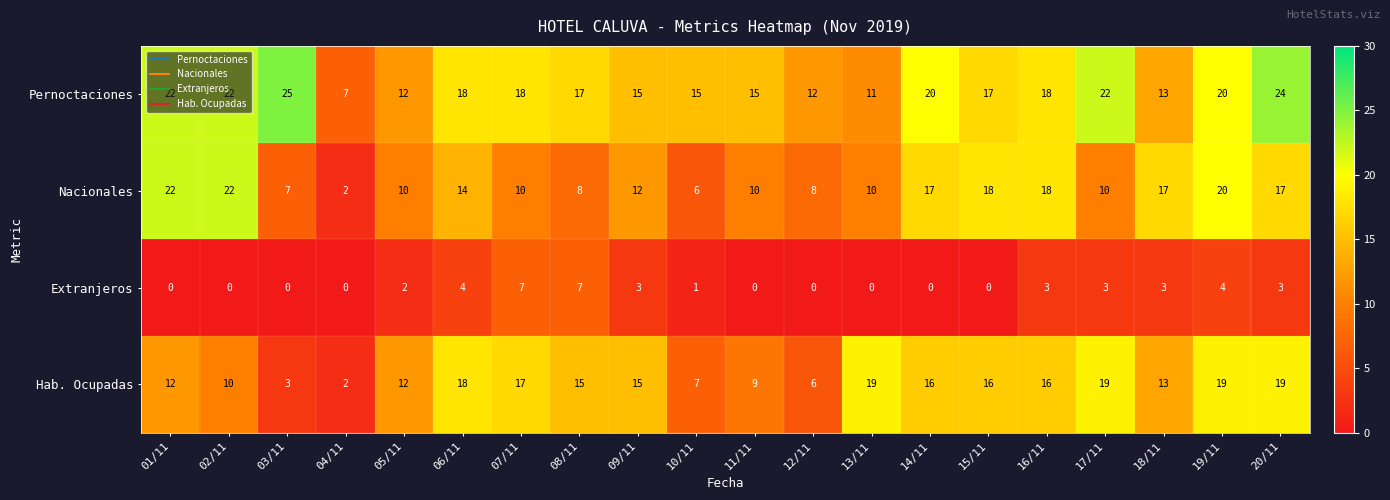

At which category does the chart reach its peak across all series?

03/11